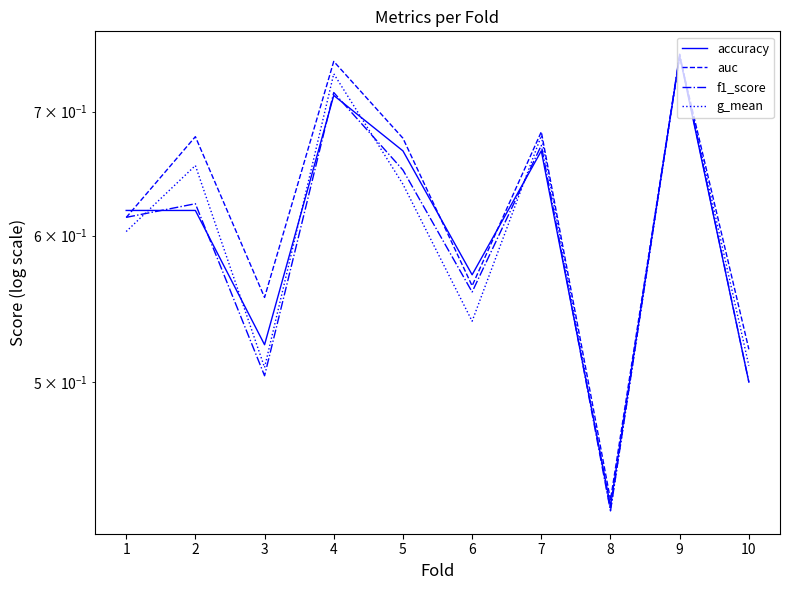

What is the value of the g_mean point at the 2nd from the left?

0.7